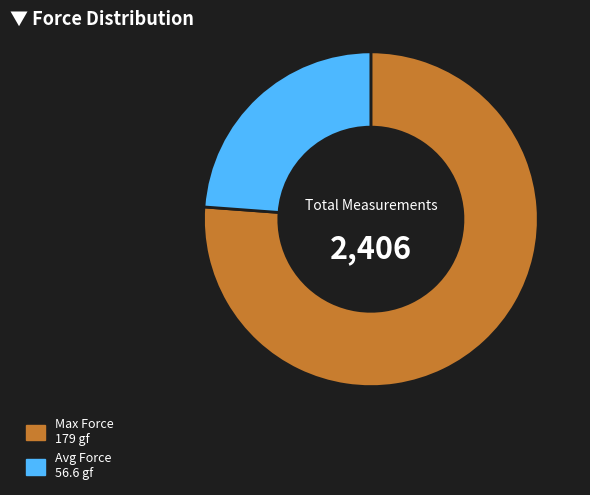

Is there any slice that represents more than half of the pie?

Yes